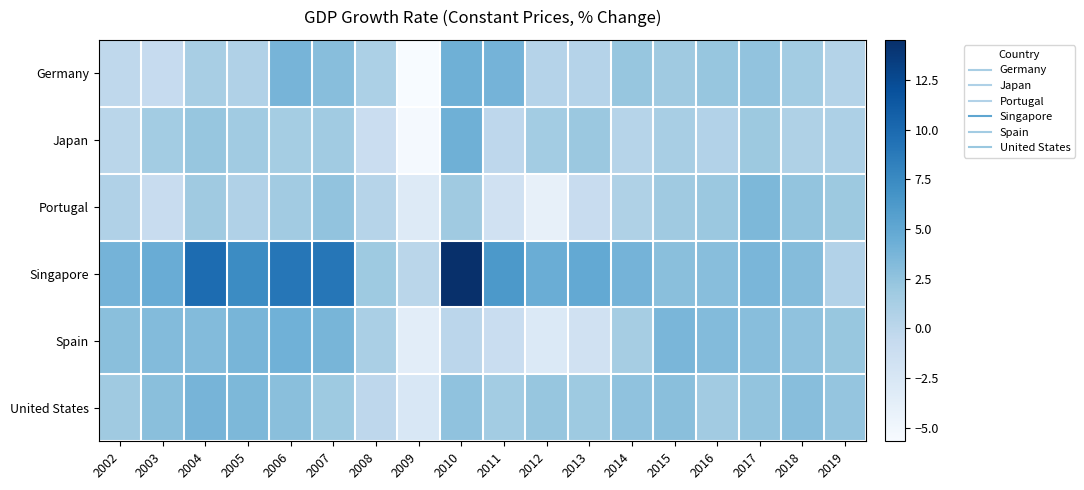

What is the spread (max minus min) of values at 2003?

5.5